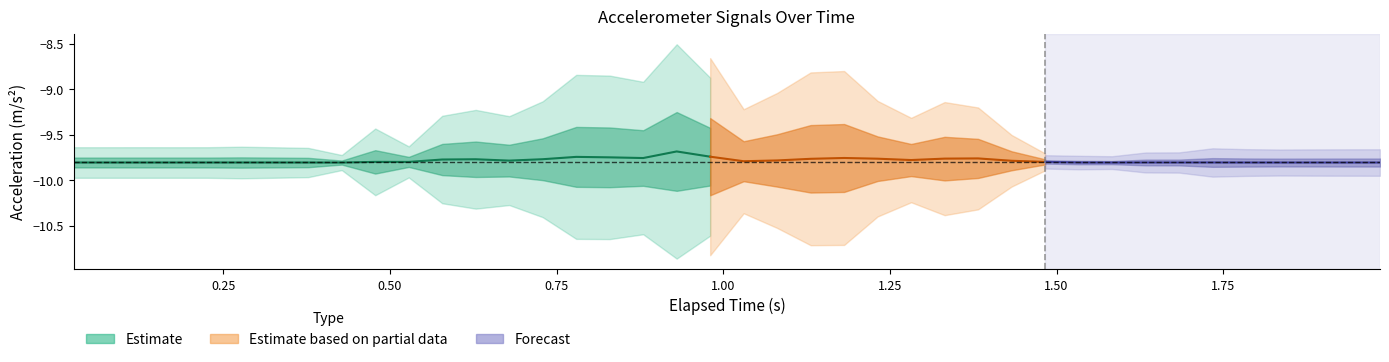

Which has a higher value, 2 or 29?

29